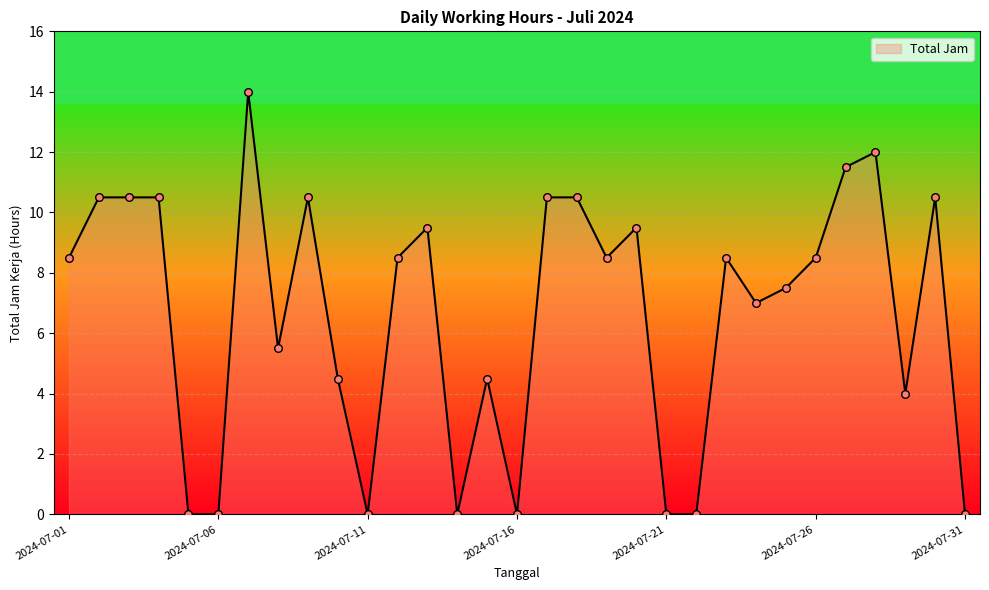

What is the difference between the maximum and minimum values?

14.0